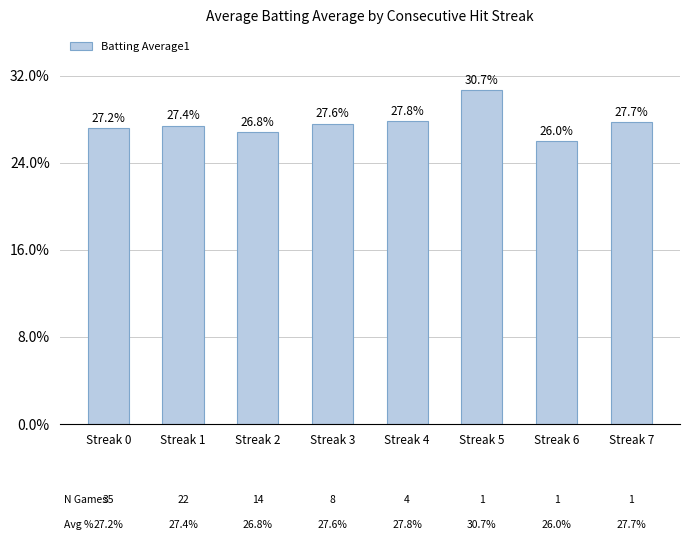

List the labels in order of value, largest first.

Streak 5, Streak 4, Streak 7, Streak 3, Streak 1, Streak 0, Streak 2, Streak 6